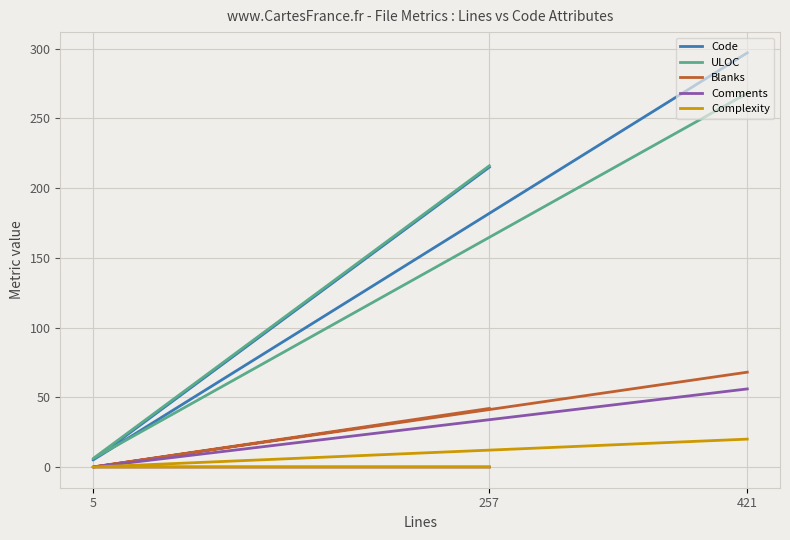

At which category is the sum across all series the highest?

421